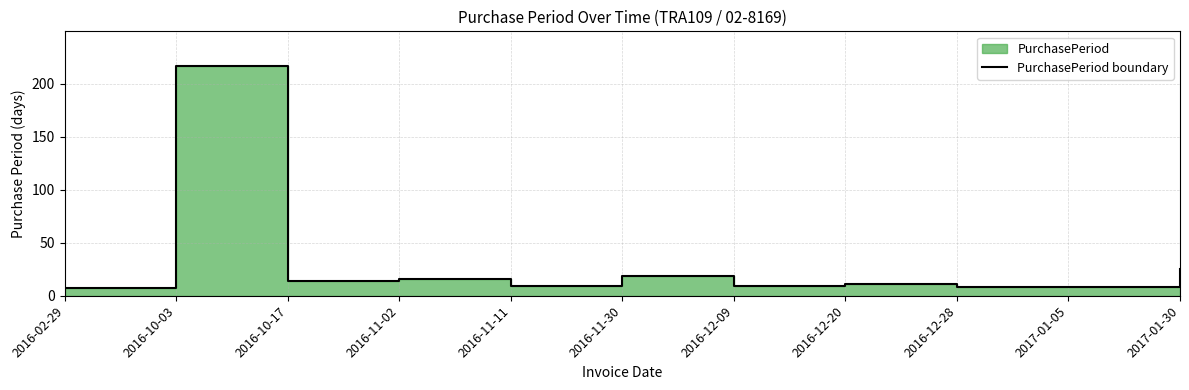

What is the value of the 7th point from the left?

9